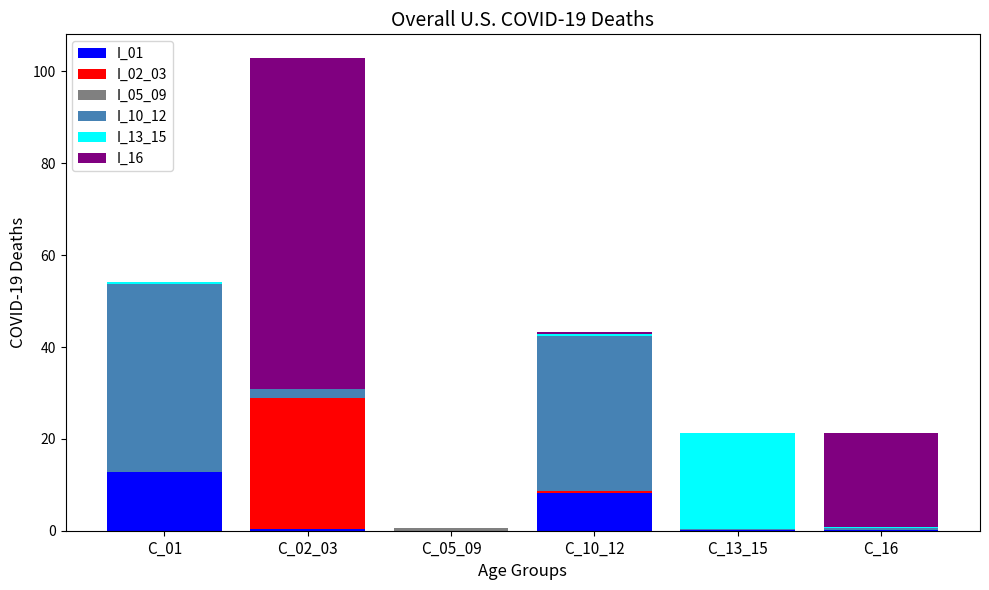

At which category is the sum across all series the highest?

C_02_03